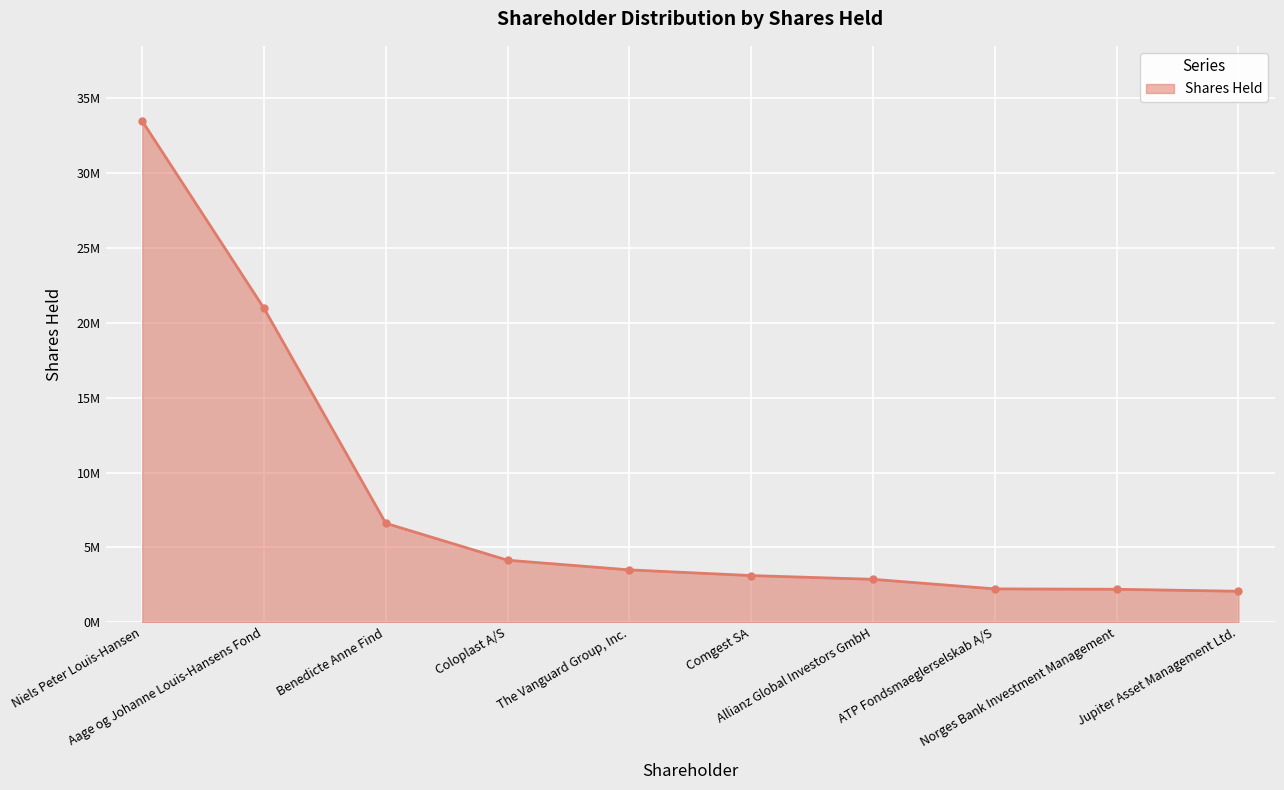

What is the sum of all values?

81211950